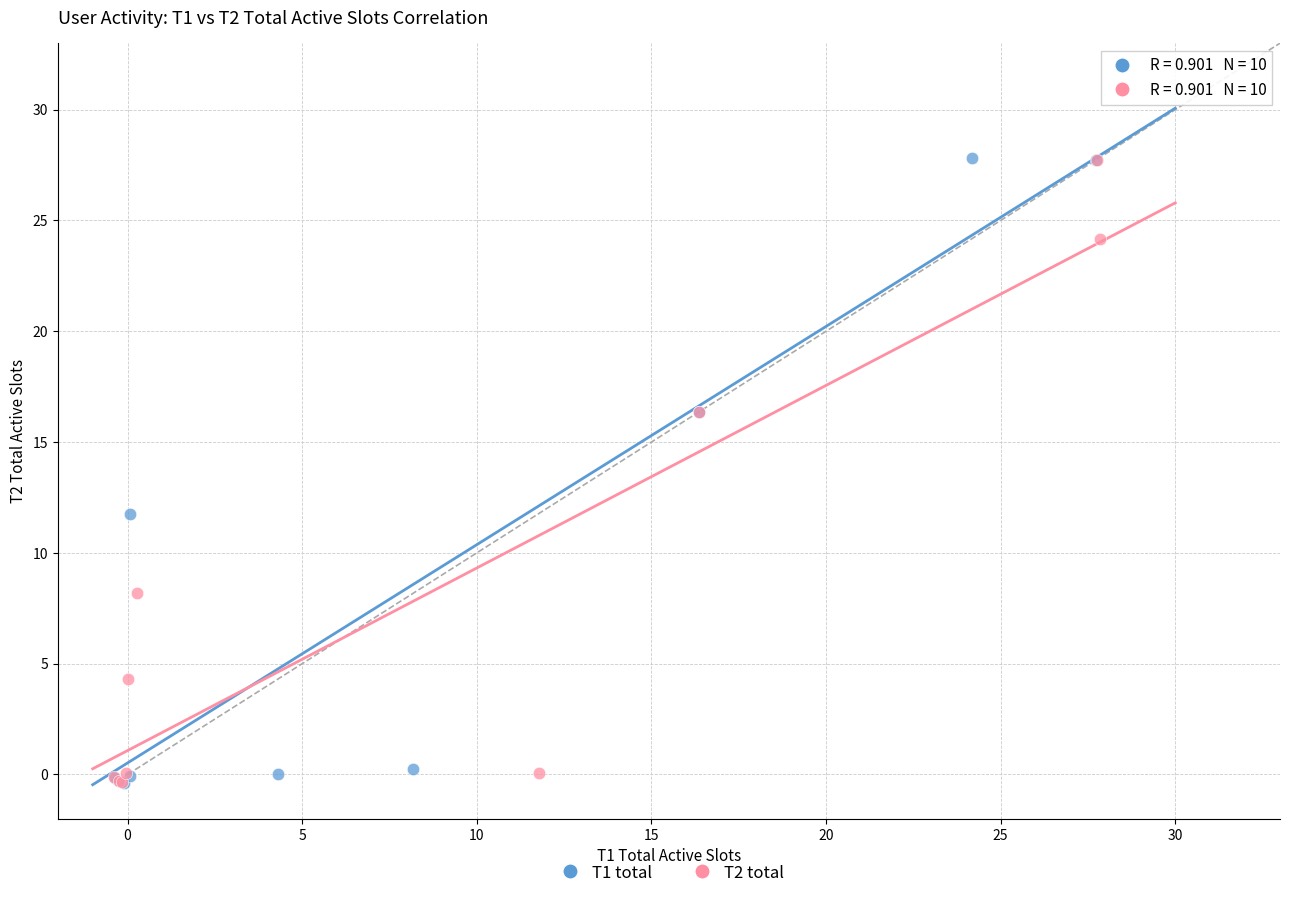

What are all the series names shown in the legend?

T1 total, T2 total